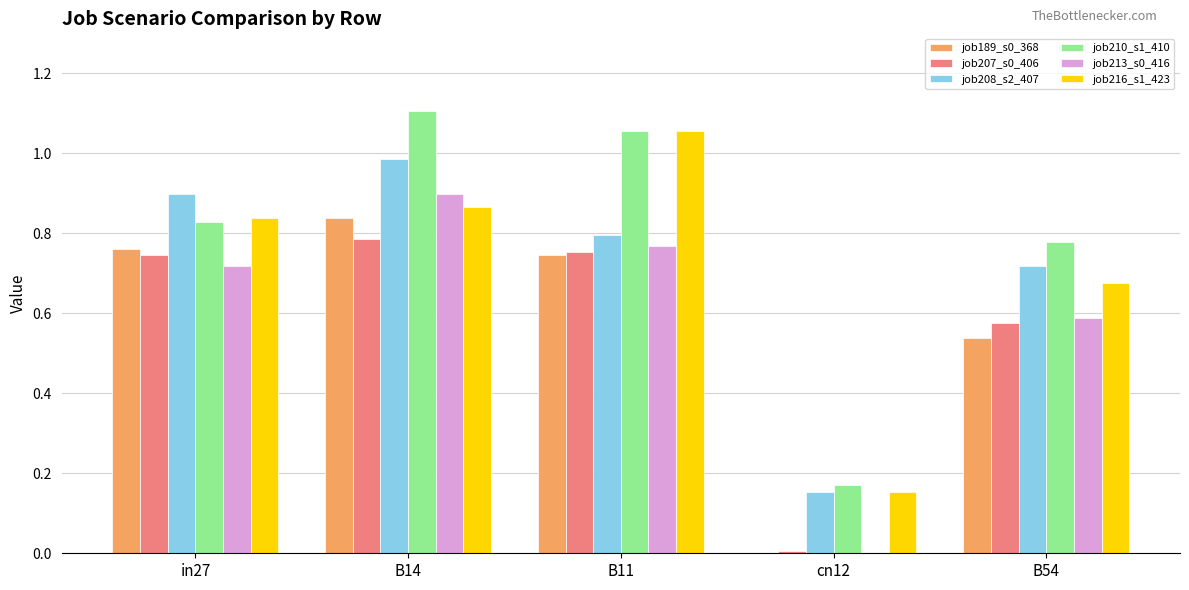

Which category has the highest value across all series?

B14